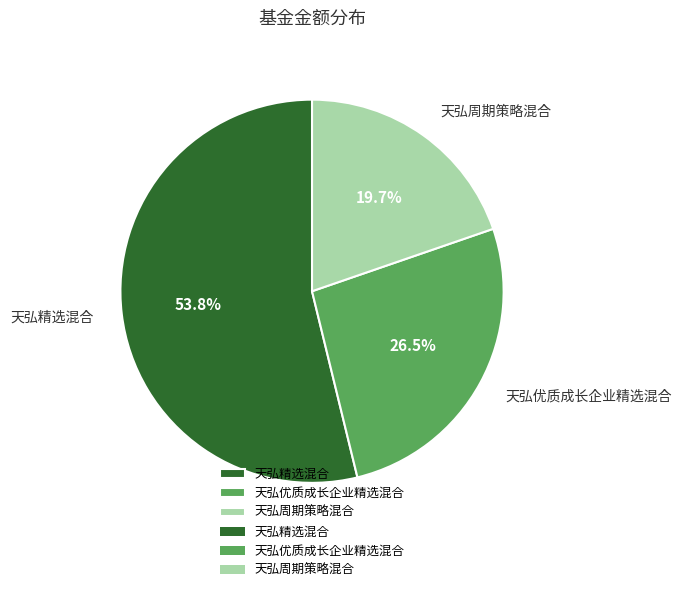

Rank the categories by value from lowest to highest.

天弘周期策略混合, 天弘优质成长企业精选混合, 天弘精选混合